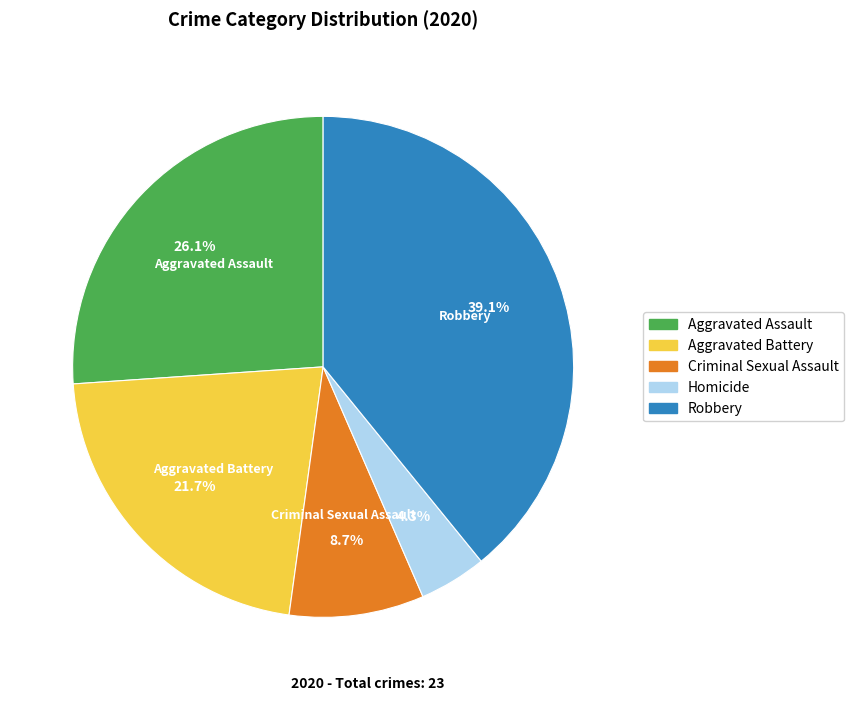

Combined, do Robbery and Homicide account for over 50%?

No